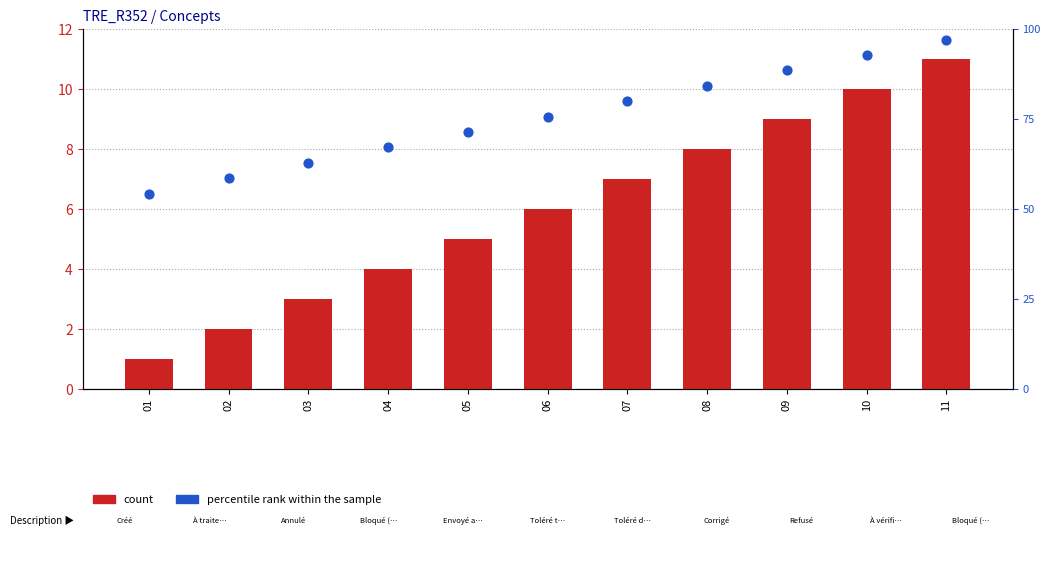

Is the value of percentile rank within the sample at 03 greater than the value of count at 08?

Yes